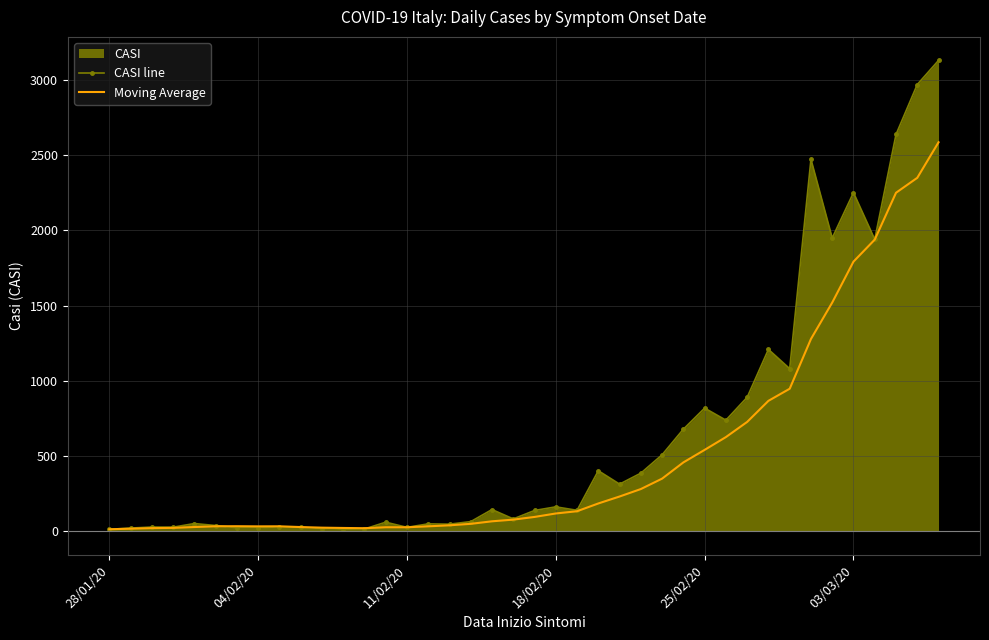

True or false: Moving Average and CASI line cross at least once.

True